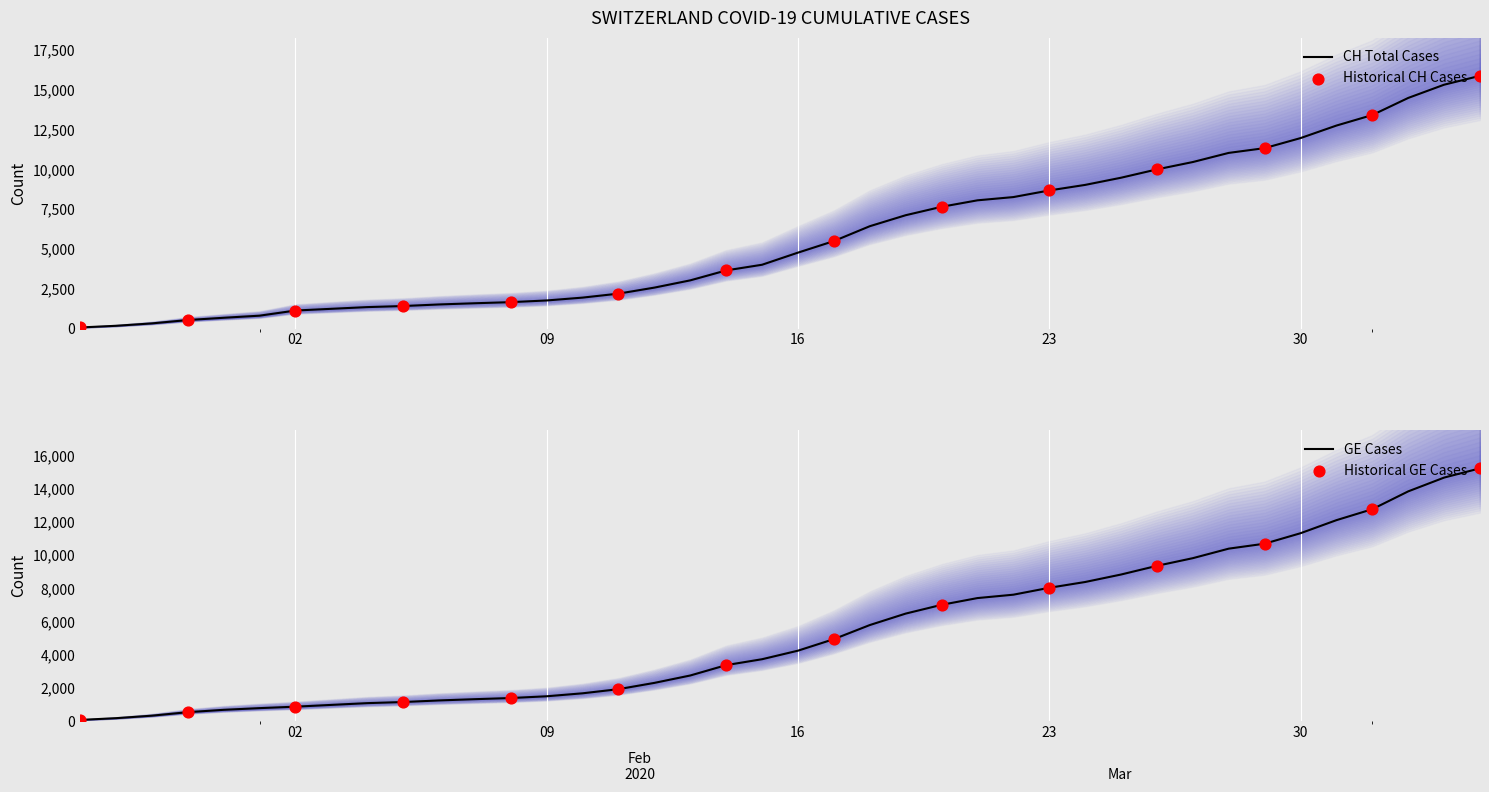

Is the value of GE at 2020-03-10 greater than the value of CH at 2020-03-11?

No